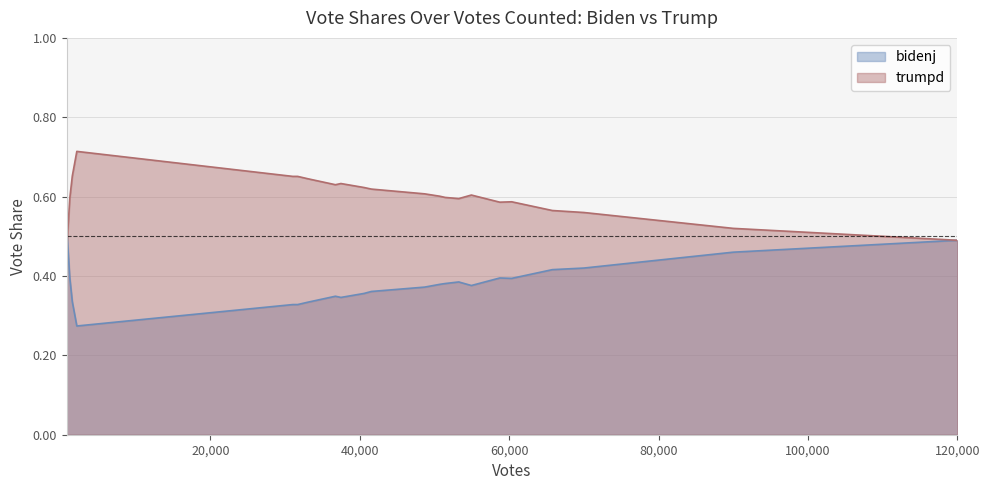

True or false: bidenj has more than 1 interior local peaks.

True